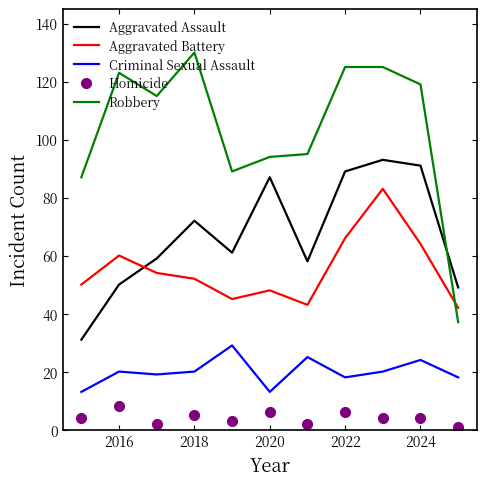

Which series has the largest range (max minus min)?

Robbery